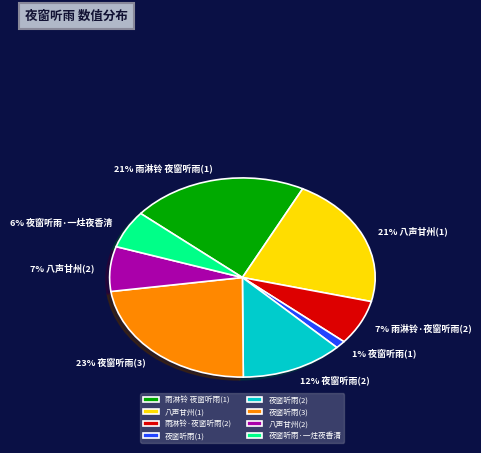

Do 夜窗听雨·一炷夜香清 and 雨淋铃 夜窗听雨(1) together represent more than half of the pie?

No